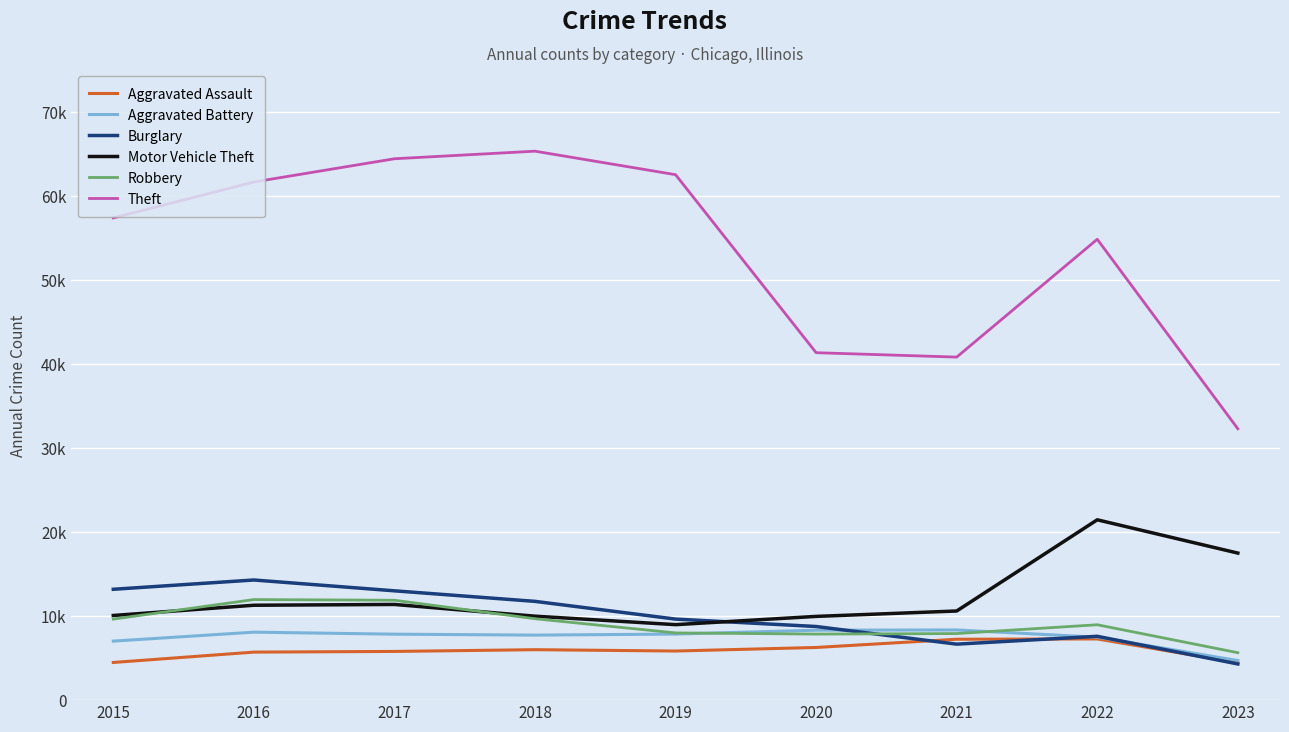

True or false: Aggravated Battery and Motor Vehicle Theft intersect in this chart.

False